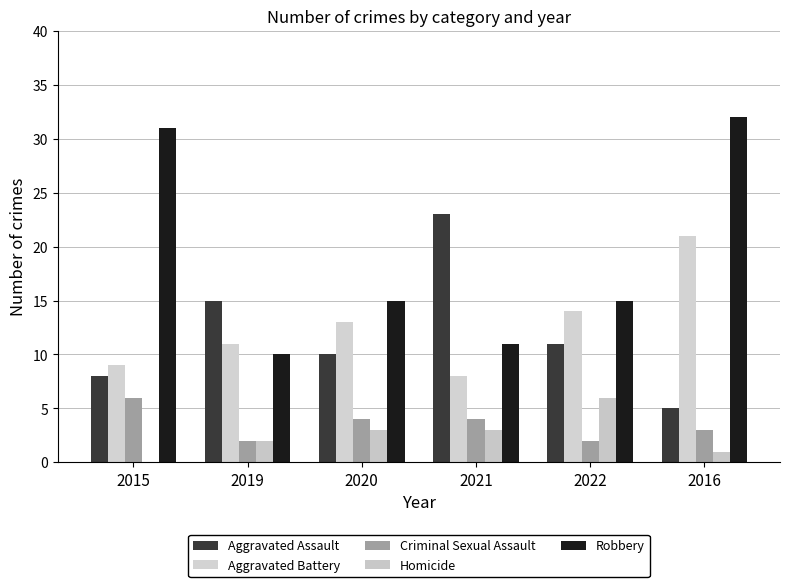

True or false: Criminal Sexual Assault has a value of 4 at 2021.

True